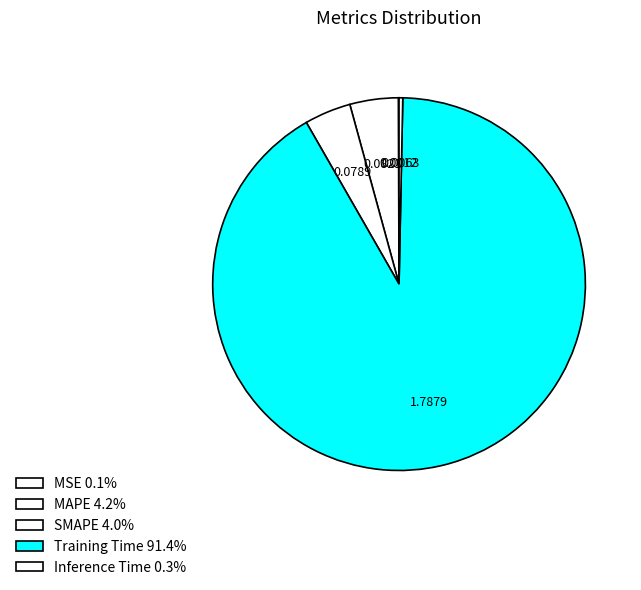

What is the majority slice?

Training Time